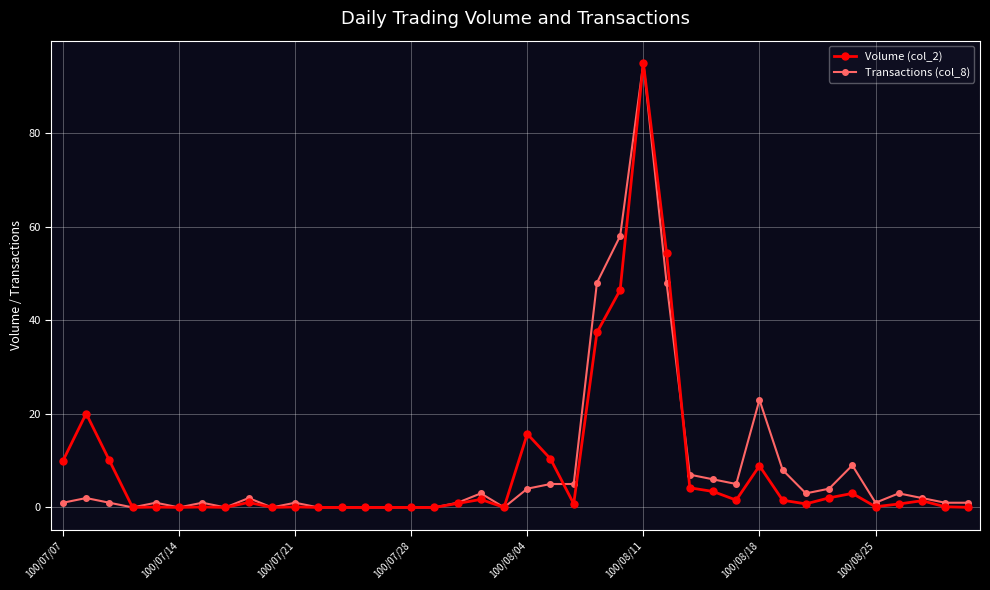

What is the maximum value for Volume (col_2)?

95.0